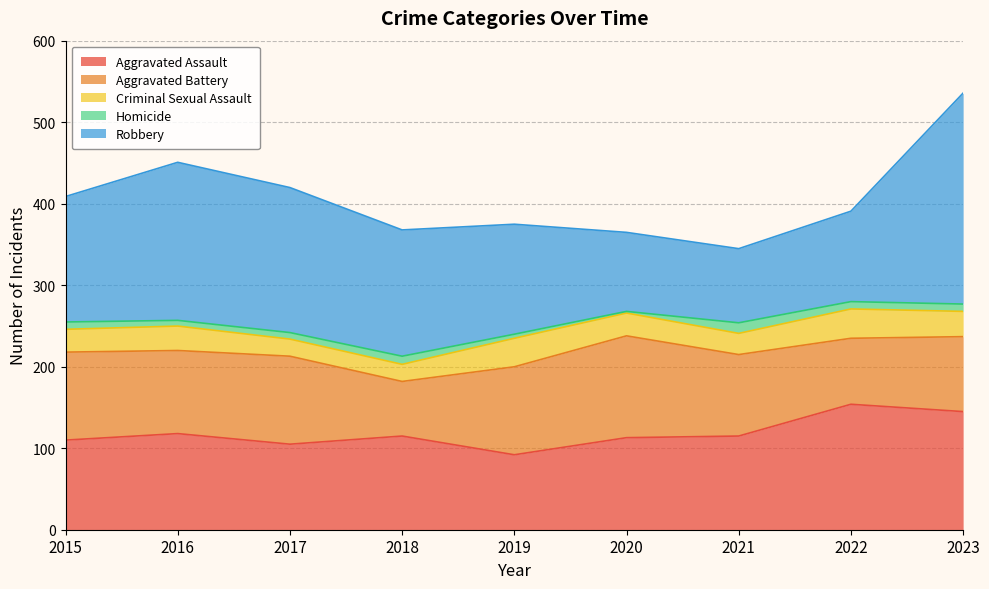

What is the difference between the highest and lowest values at 2018?

145